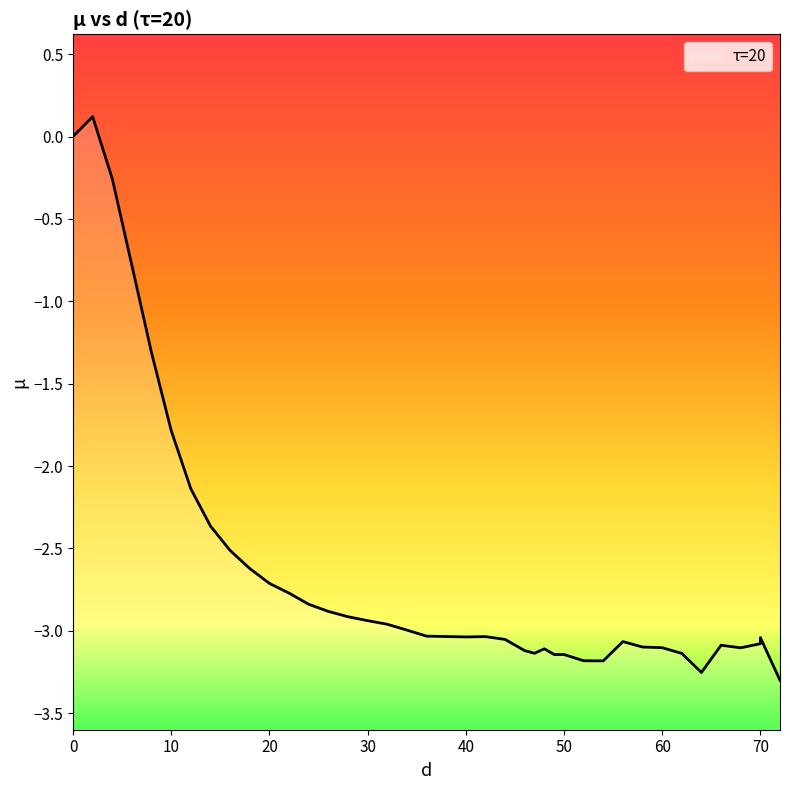

What is the value of the 27th point from the left?

-3.1